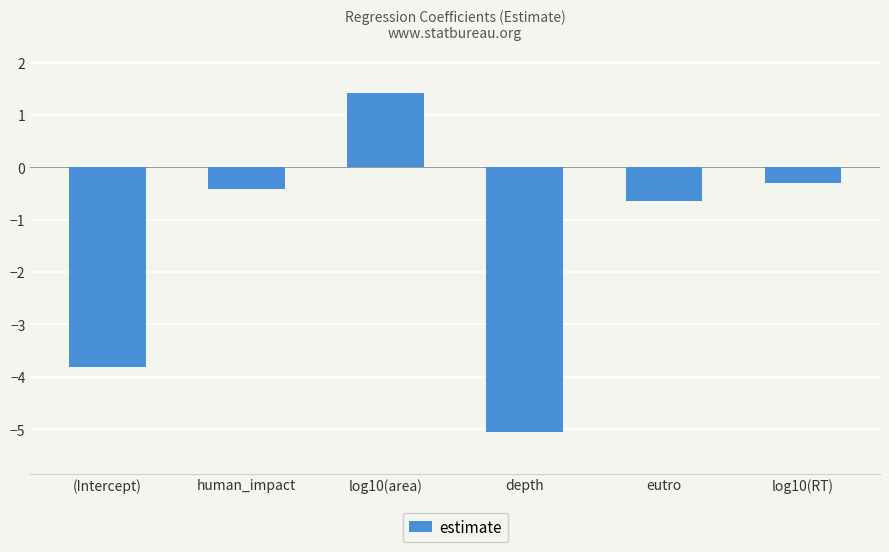

What position from the right is human_impact?

5